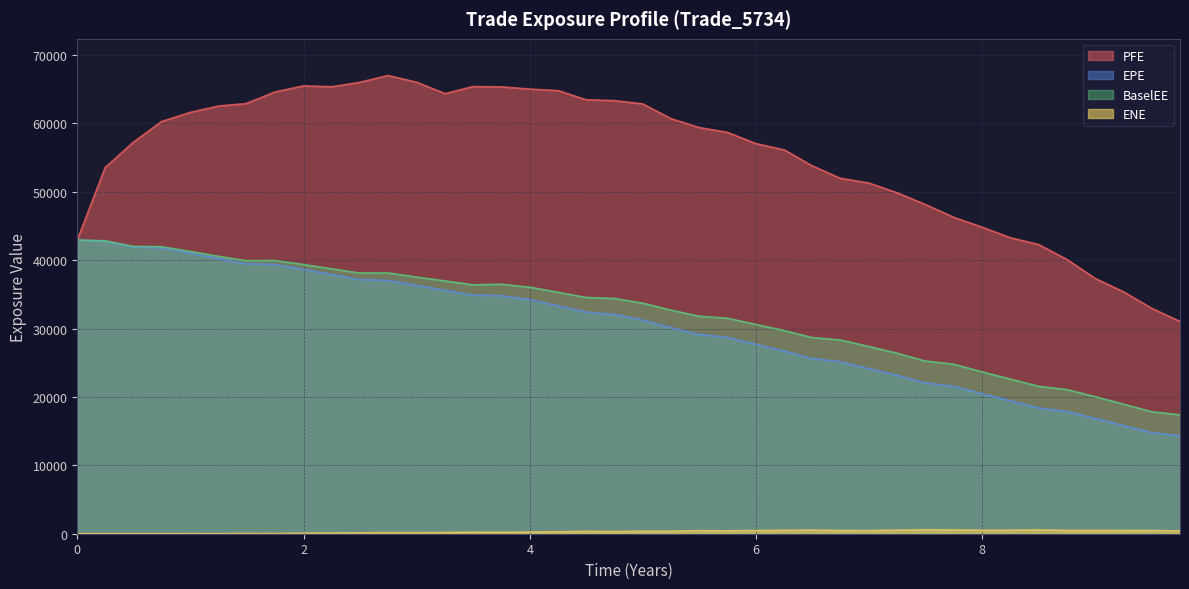

What is the greatest value displayed?

67012.7